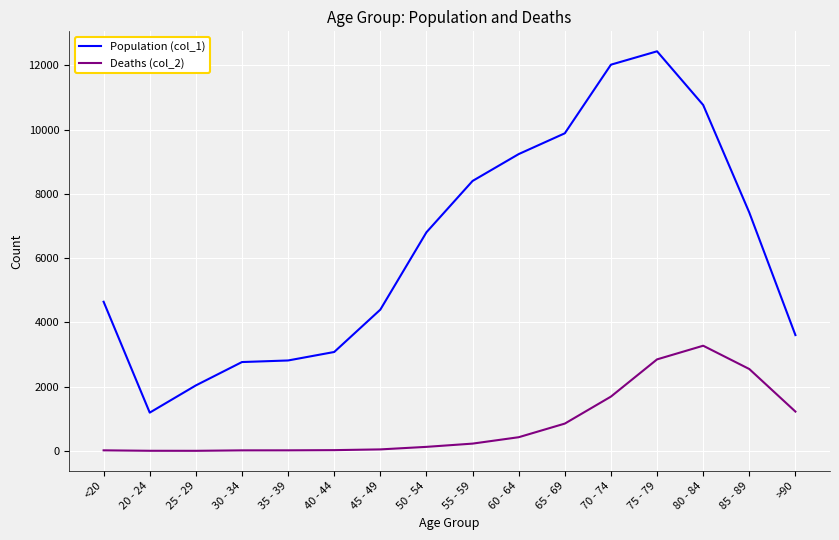

Which category has the highest value in the Deaths (col_2) series?

80 - 84